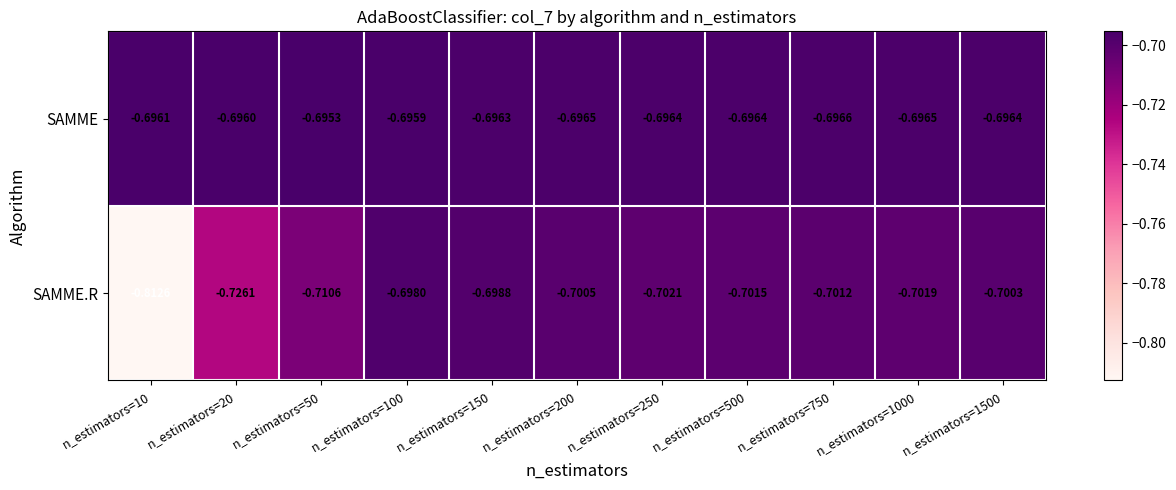

At n_estimators=50, list the series in order from smallest to largest.

SAMME.R, SAMME